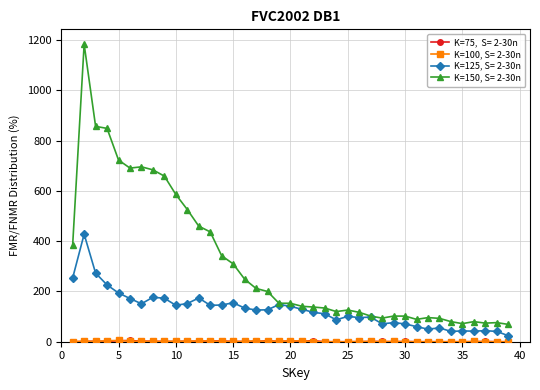

How many series are shown in this chart?

4